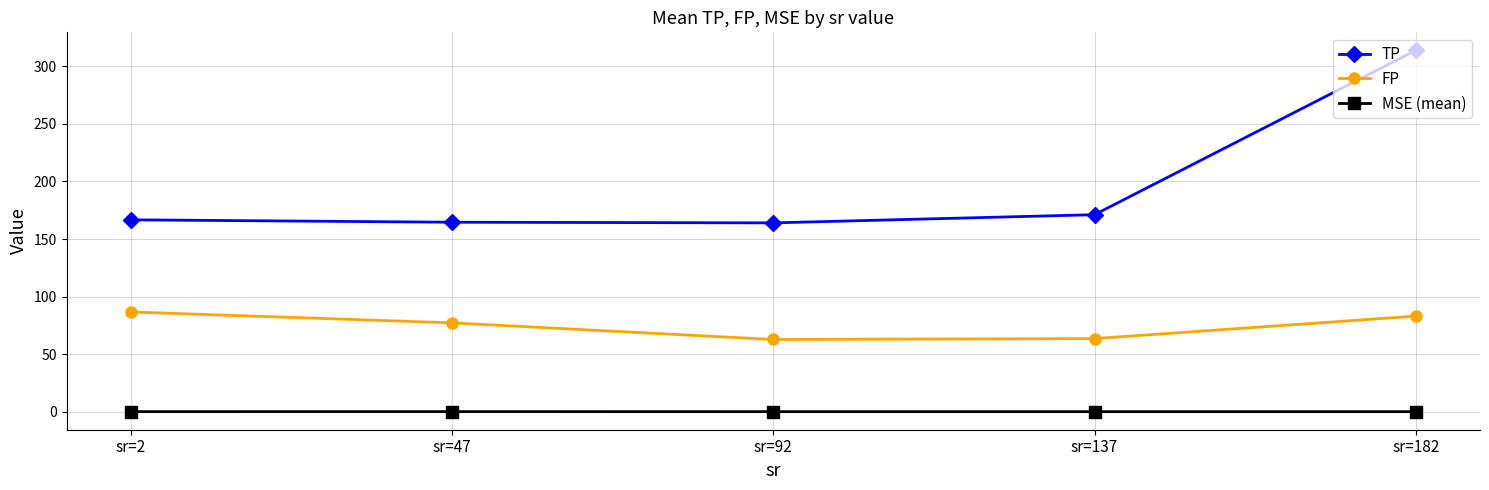

Between sr=2 and sr=47, which series saw the biggest shift?

FP